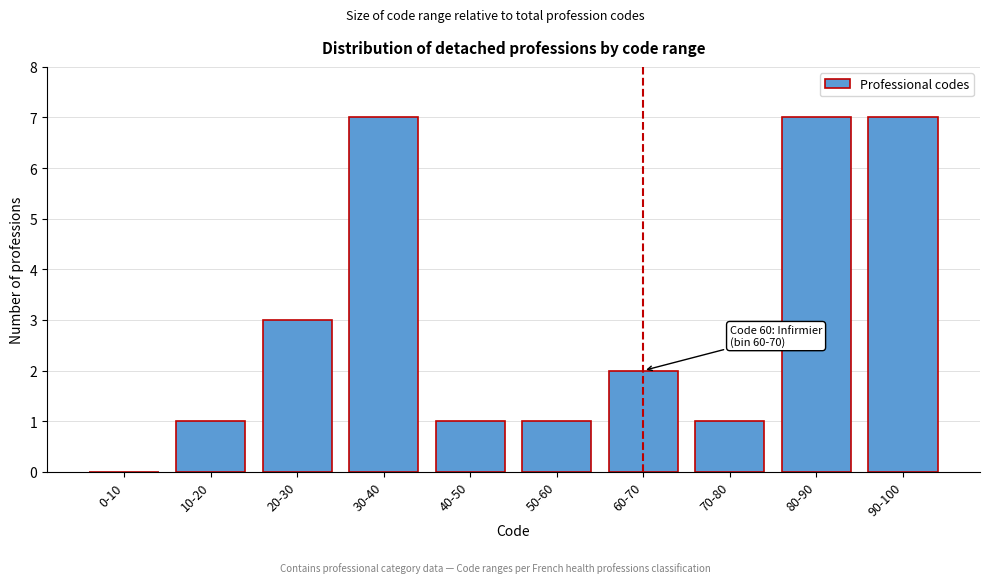

Reading left to right, transcribe all the data shown in this chart.

0-10=0	10-20=1	20-30=3	30-40=7	40-50=1	50-60=1	60-70=2	70-80=1	80-90=7	90-100=7